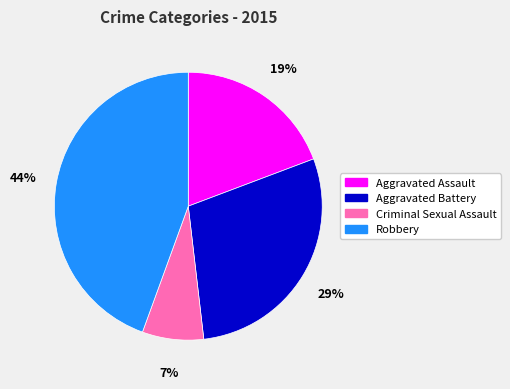

Does Robbery represent more than half of the total?

No